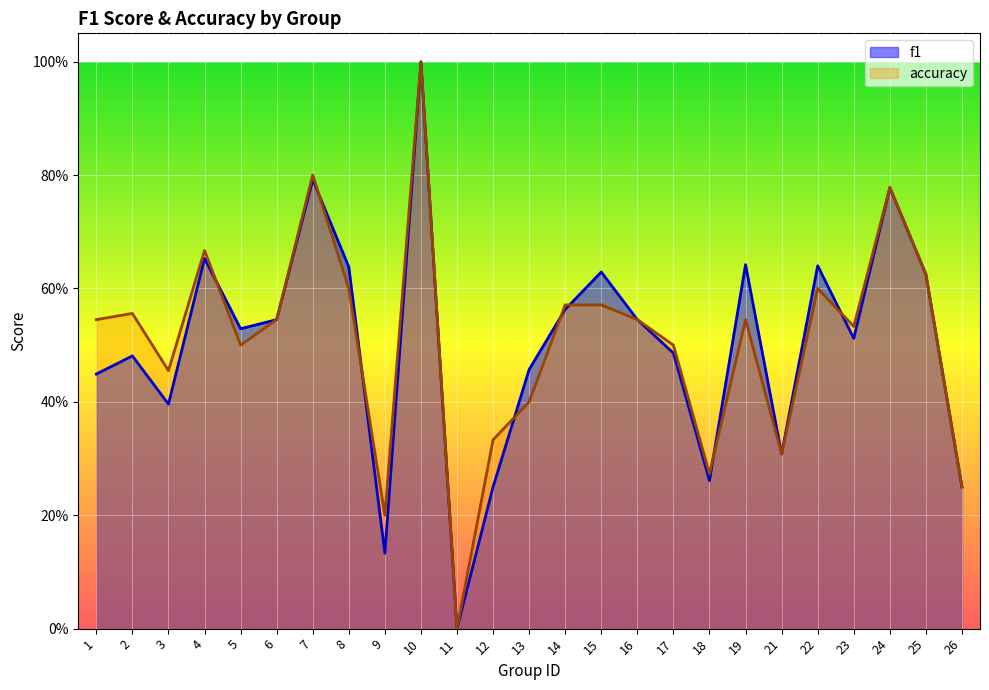

What value does the accuracy series have at 23?

0.5